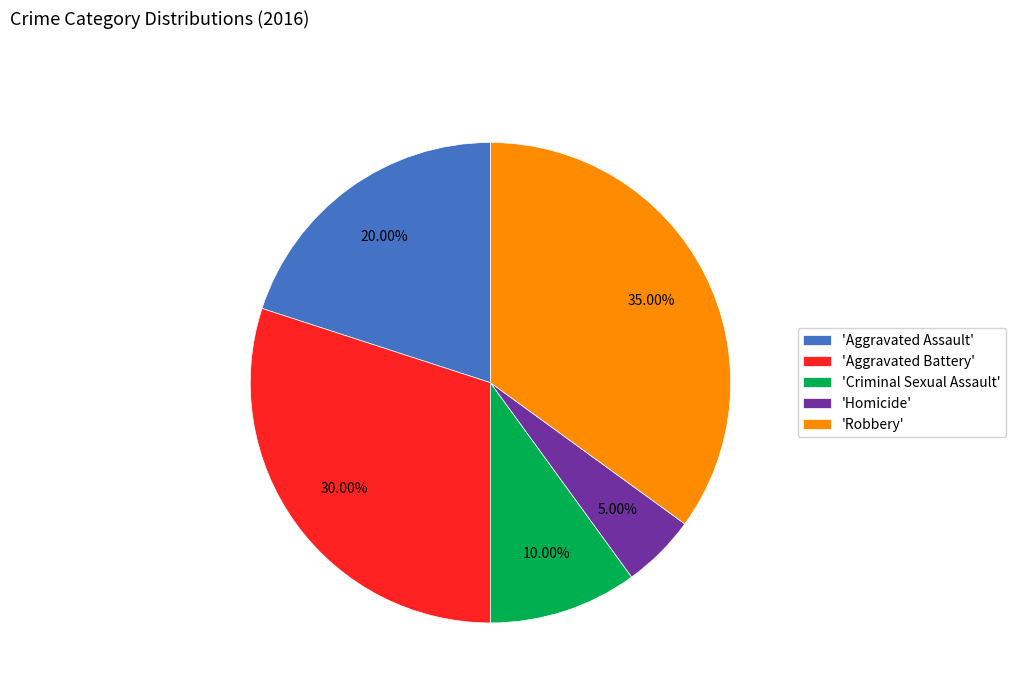

Approximately how many times larger is the value at 'Aggravated Battery' compared to 'Homicide'?

6.0